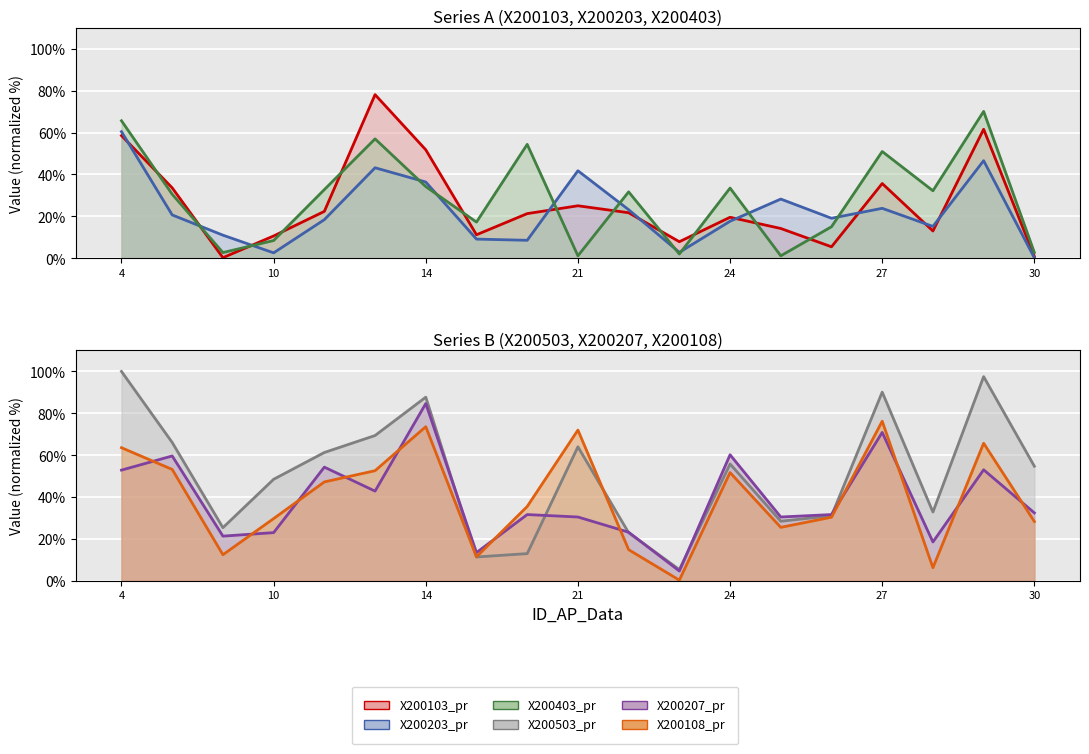

How many values in the X200203_pr series are below 19?

9